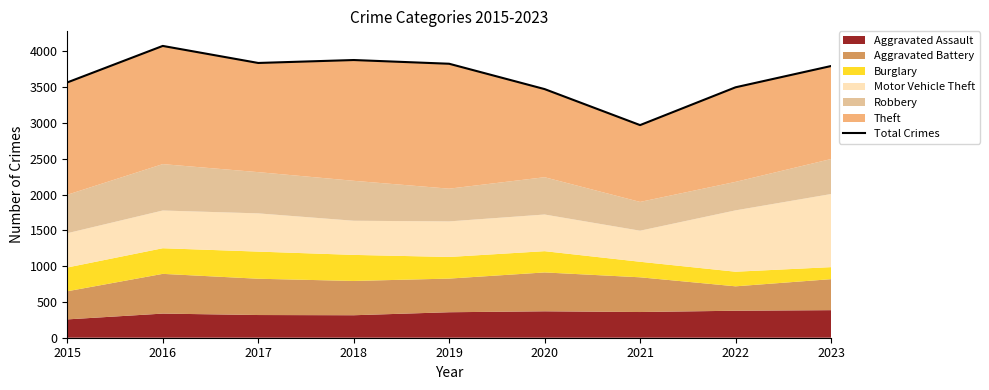

Which category has the highest value across all series?

2016